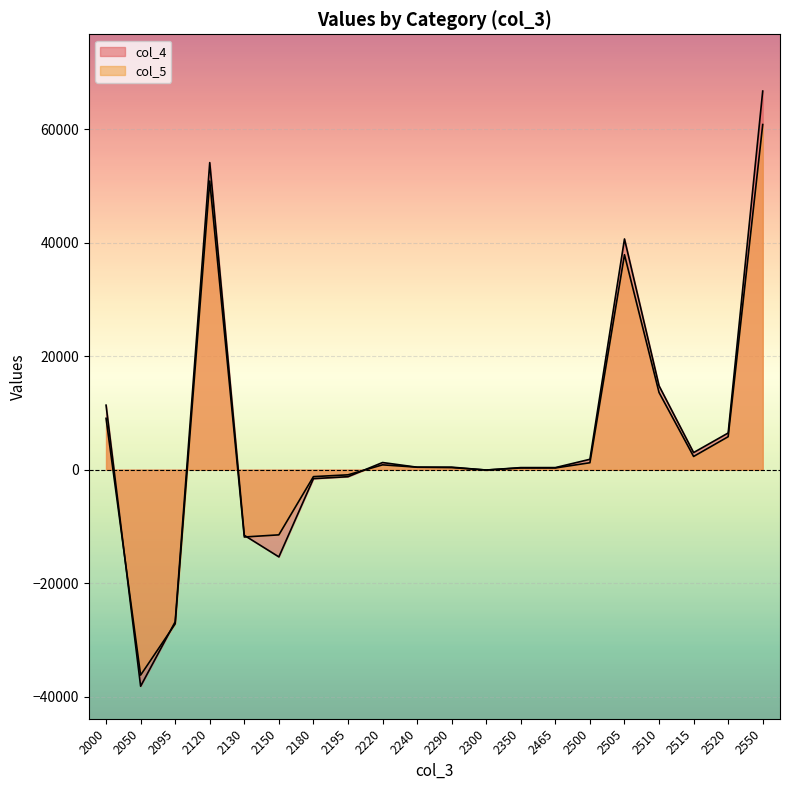

What are all the series names shown in the legend?

col_4, col_5